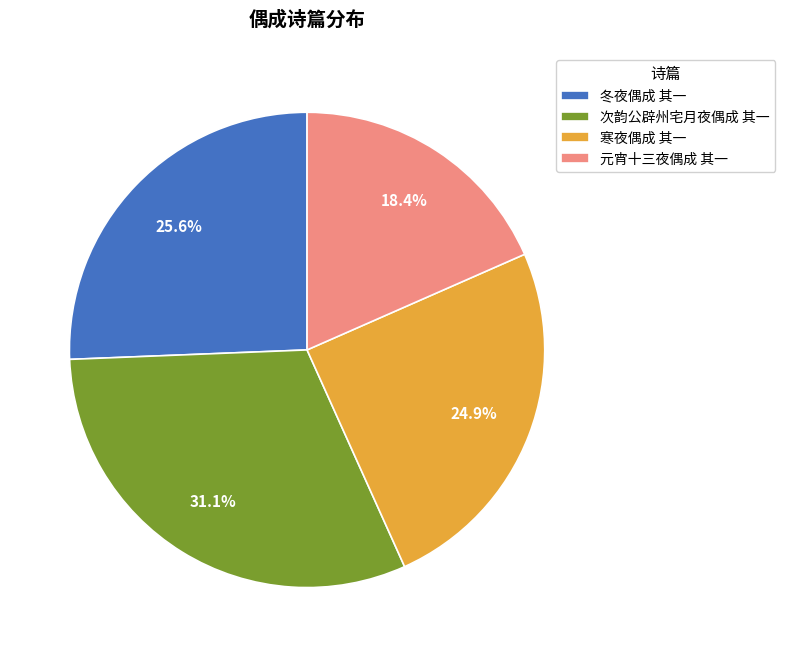

Rank the categories by value from highest to lowest.

次韵公辟州宅月夜偶成 其一, 冬夜偶成 其一, 寒夜偶成 其一, 元宵十三夜偶成 其一